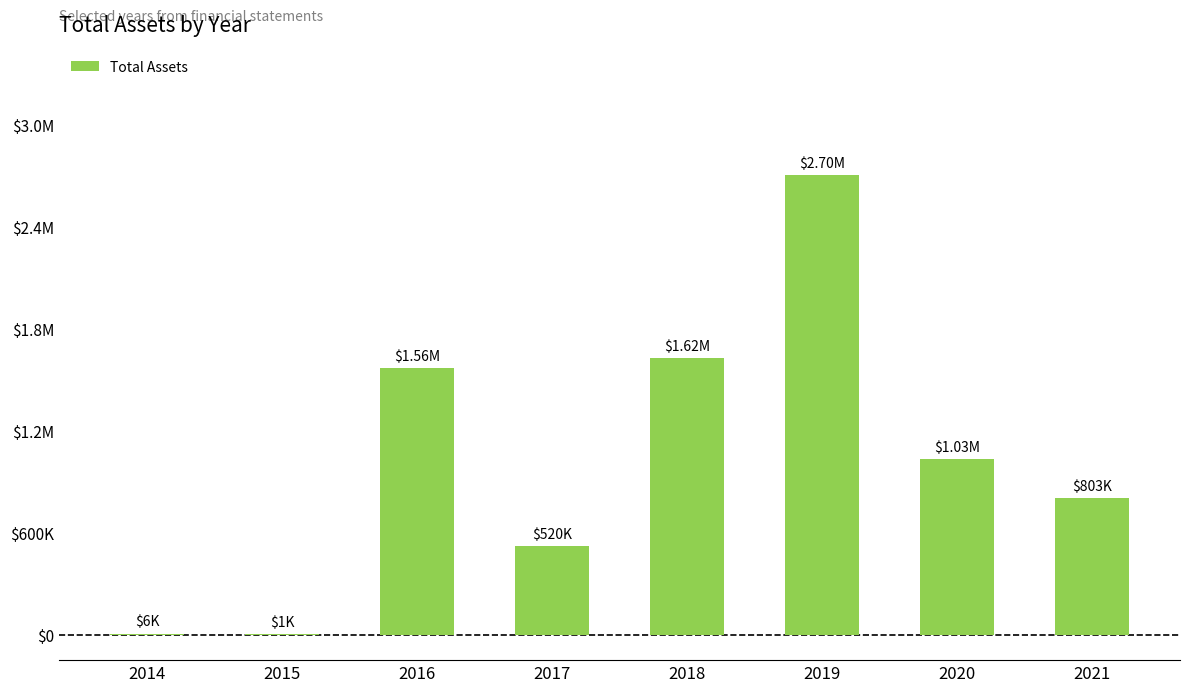

What is the value of the 8th bar from the left?

802948